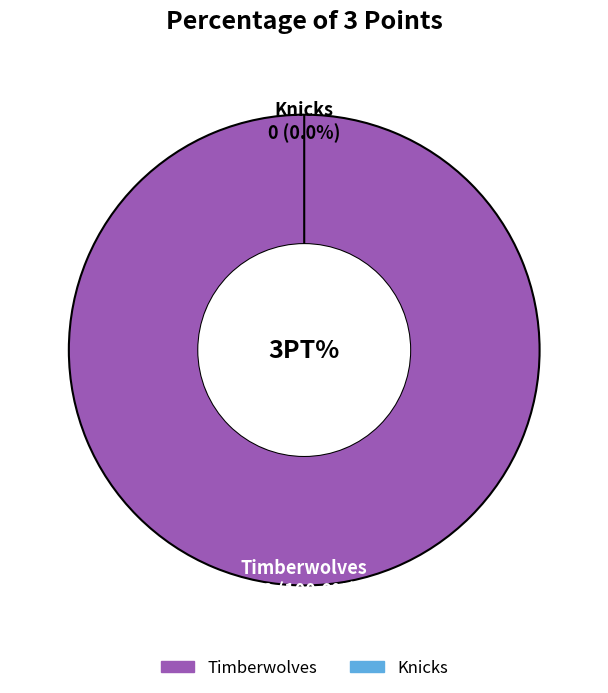

Is Timberwolves the majority of the pie?

Yes